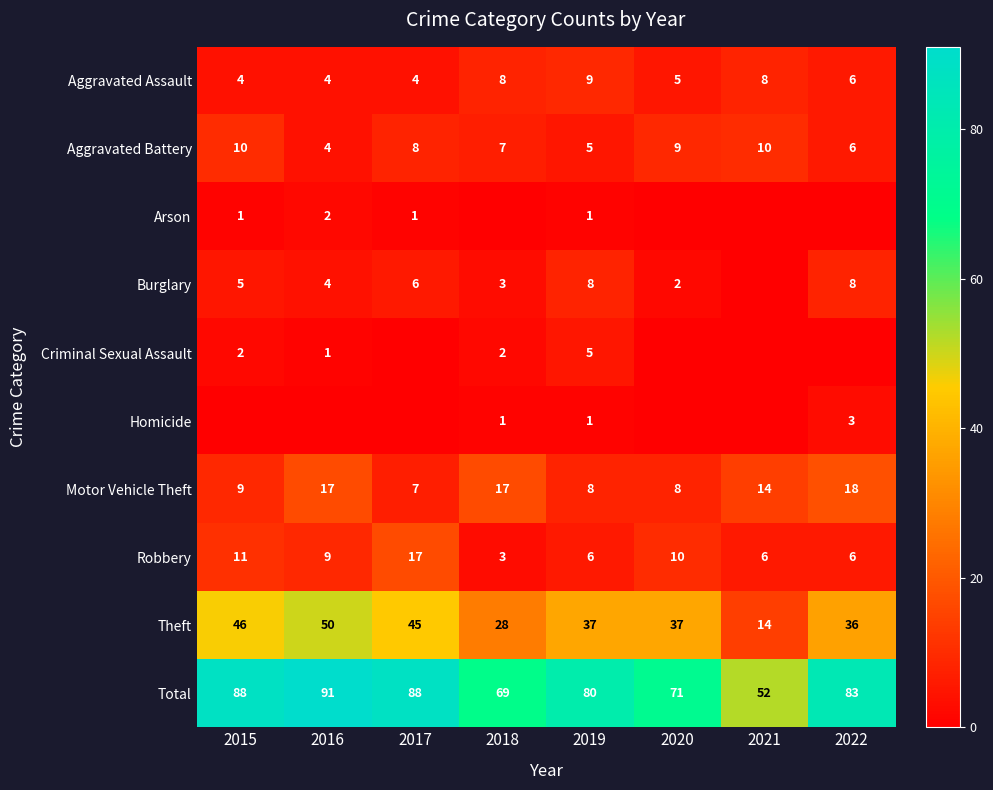

How many data points in Robbery are less than 9?

4